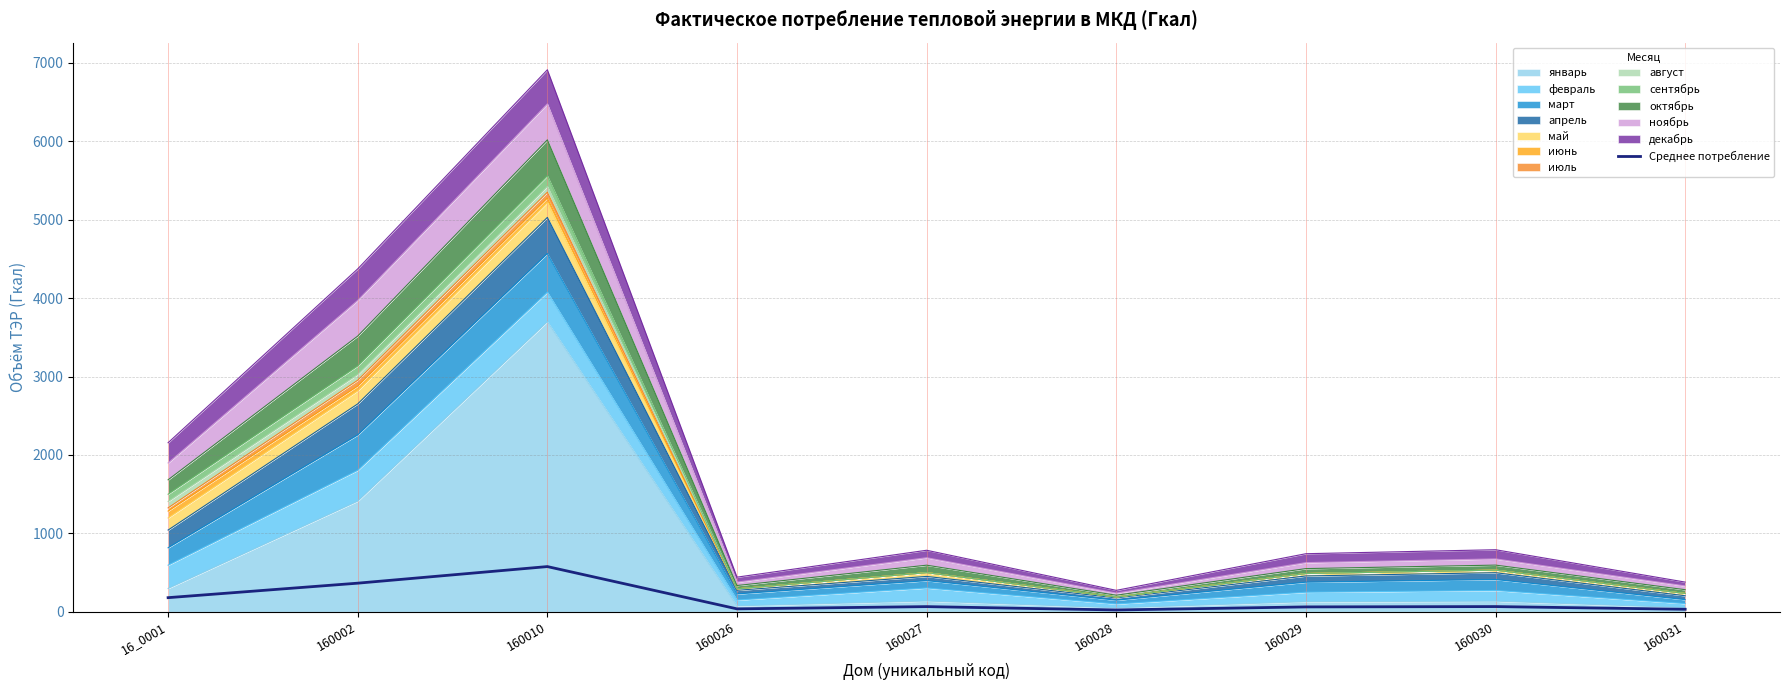

What is the change in value from 16_0001 to 160028?

-156.9